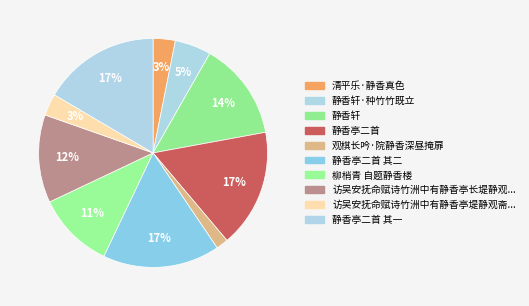

How many slices are in this pie chart?

10